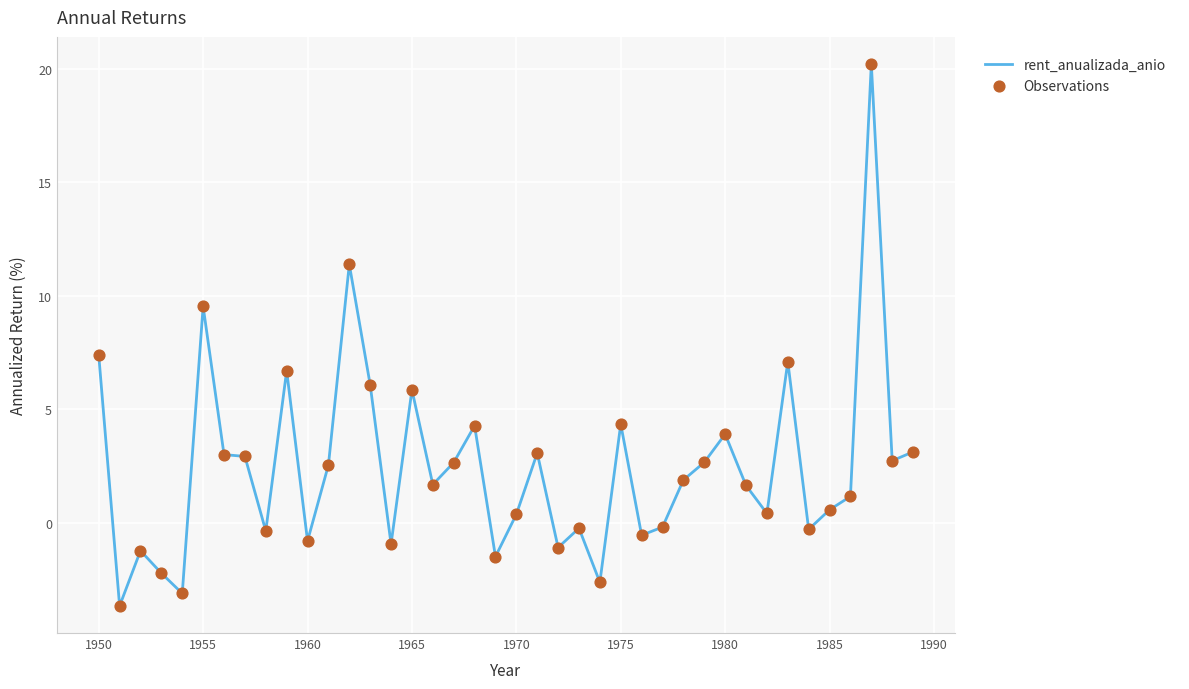

What is the maximum value shown in the chart?

20.2